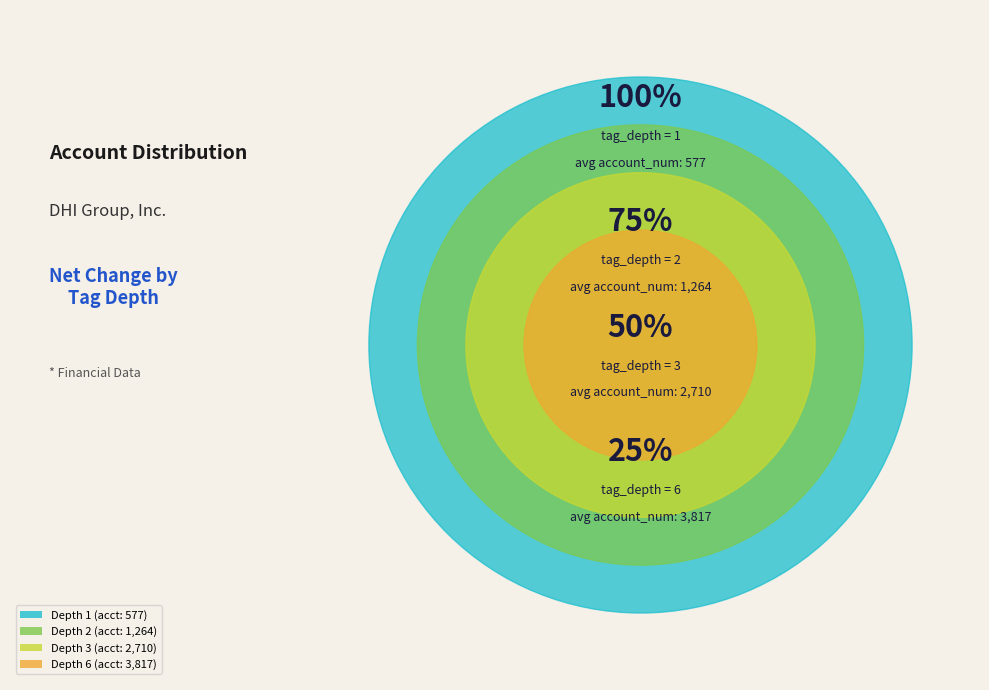

Between 3 and 6, which is larger?

6